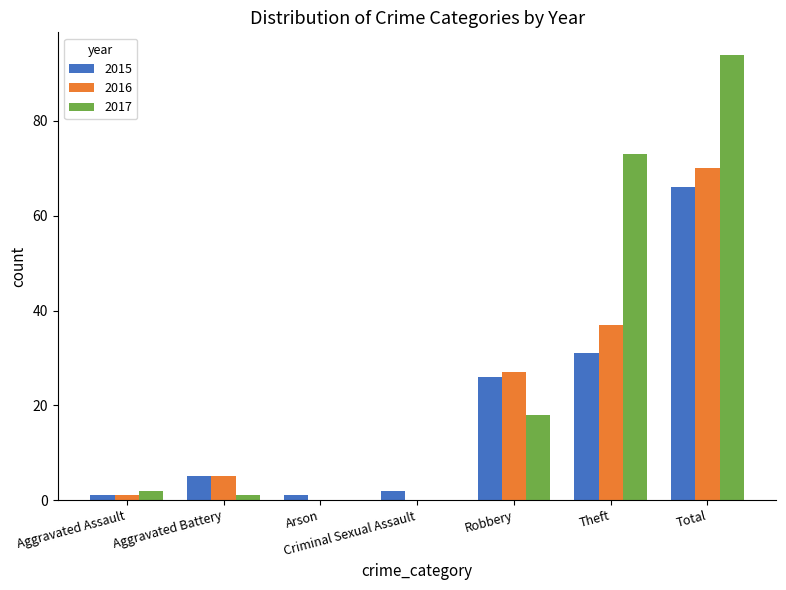

How many groups of bars are there?

7